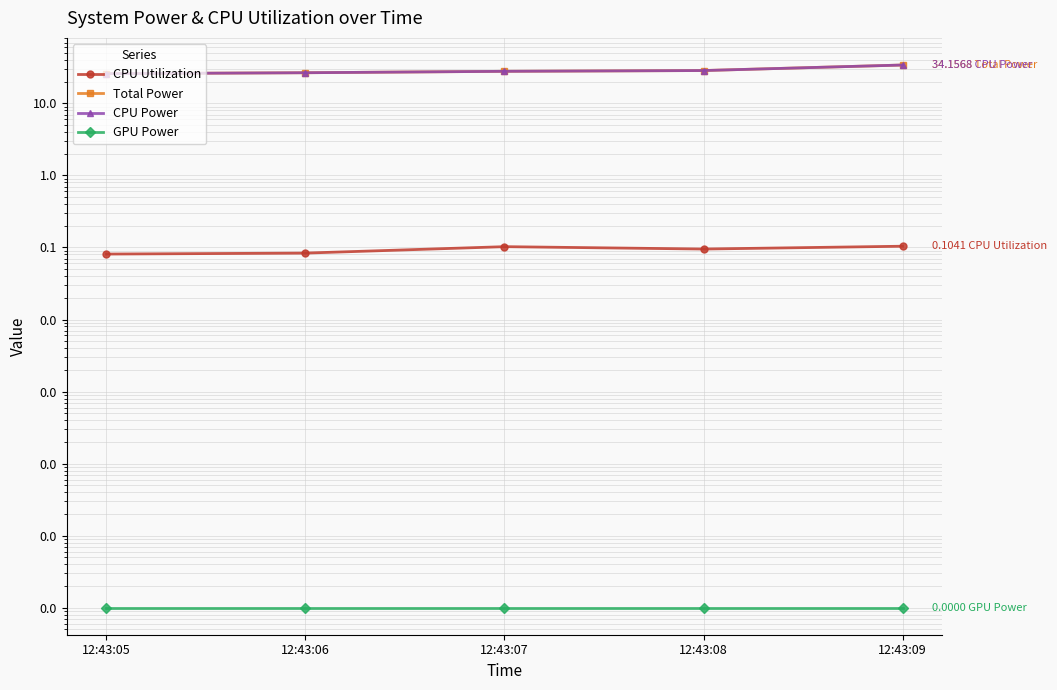

True or false: CPU Utilization has a value of 0.0 at 12:43:07.

False